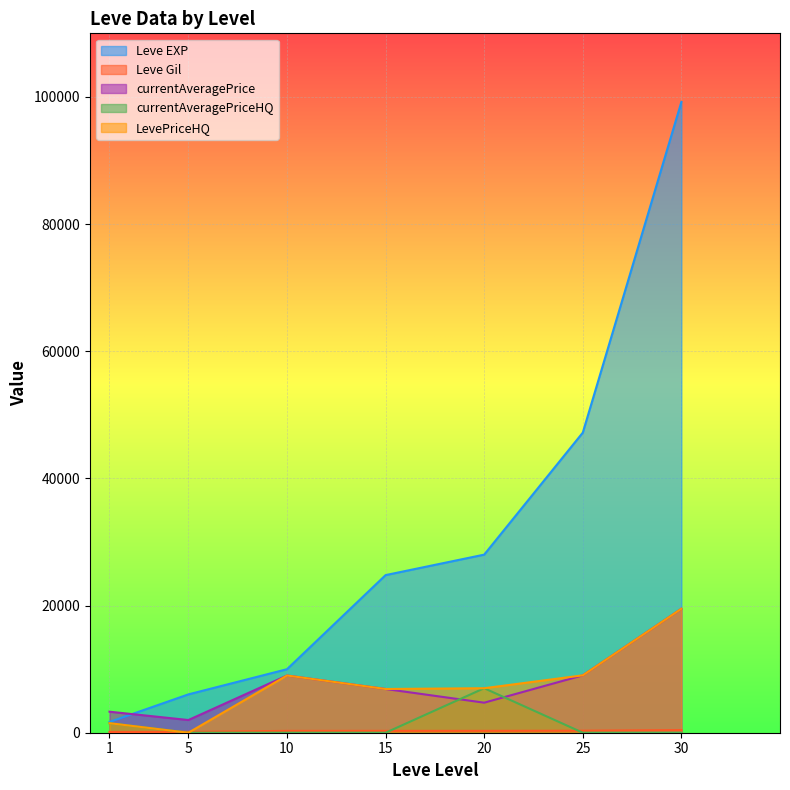

What is the value of the currentAveragePrice point at the 5th from the left?

4724